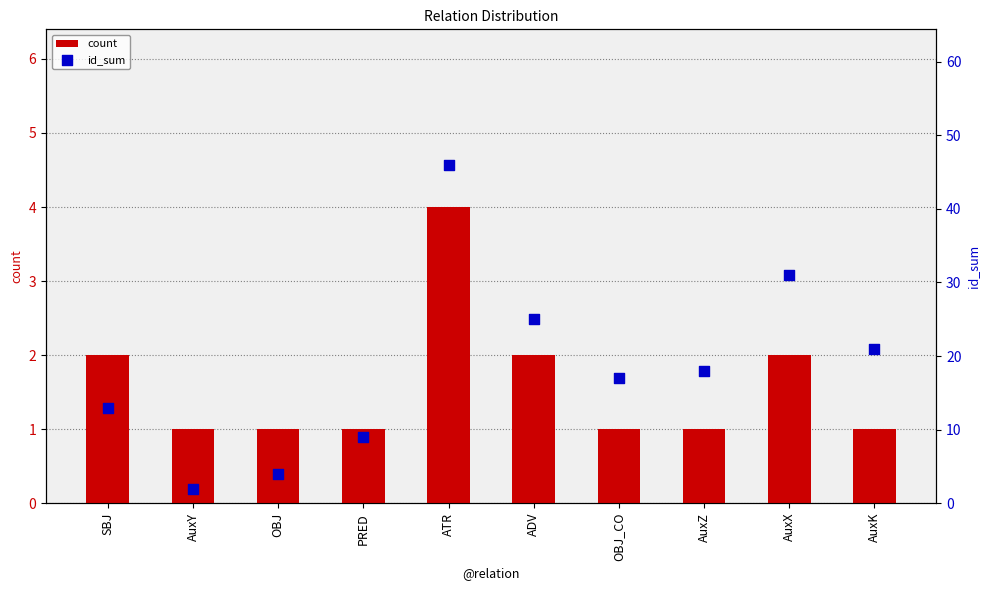

At how many categories does at least one series exceed 23?

3